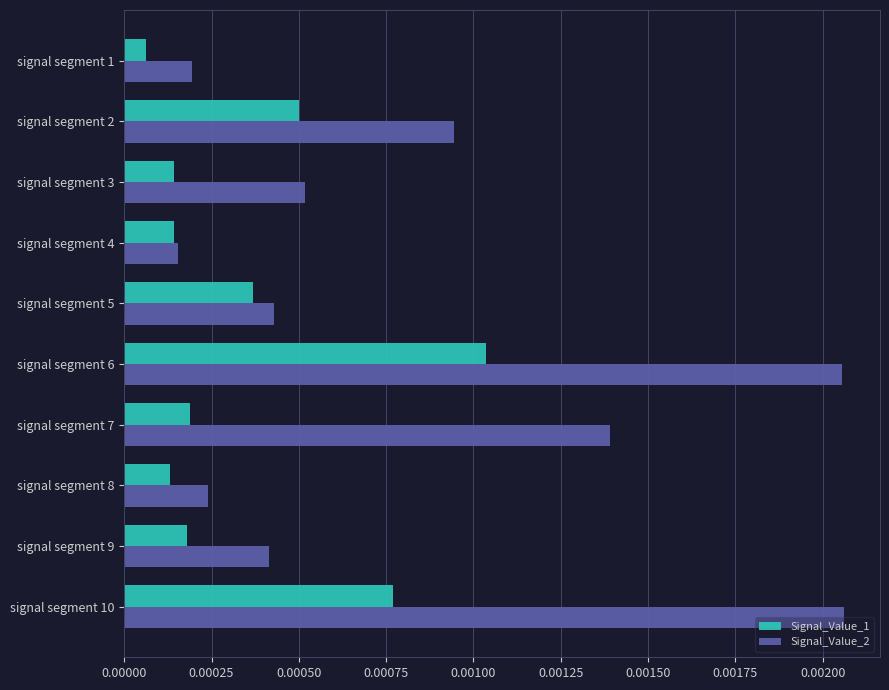

Is the value of Signal_Value_1 at signal segment 5 greater than the value of Signal_Value_2 at signal segment 9?

No